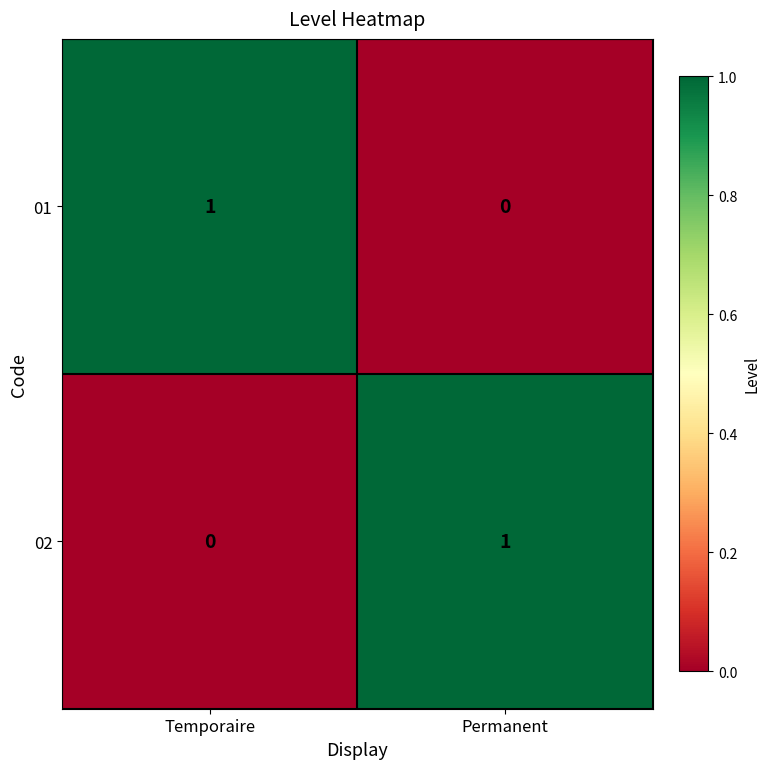

Which category has the highest value in the 01 series?

Temporaire